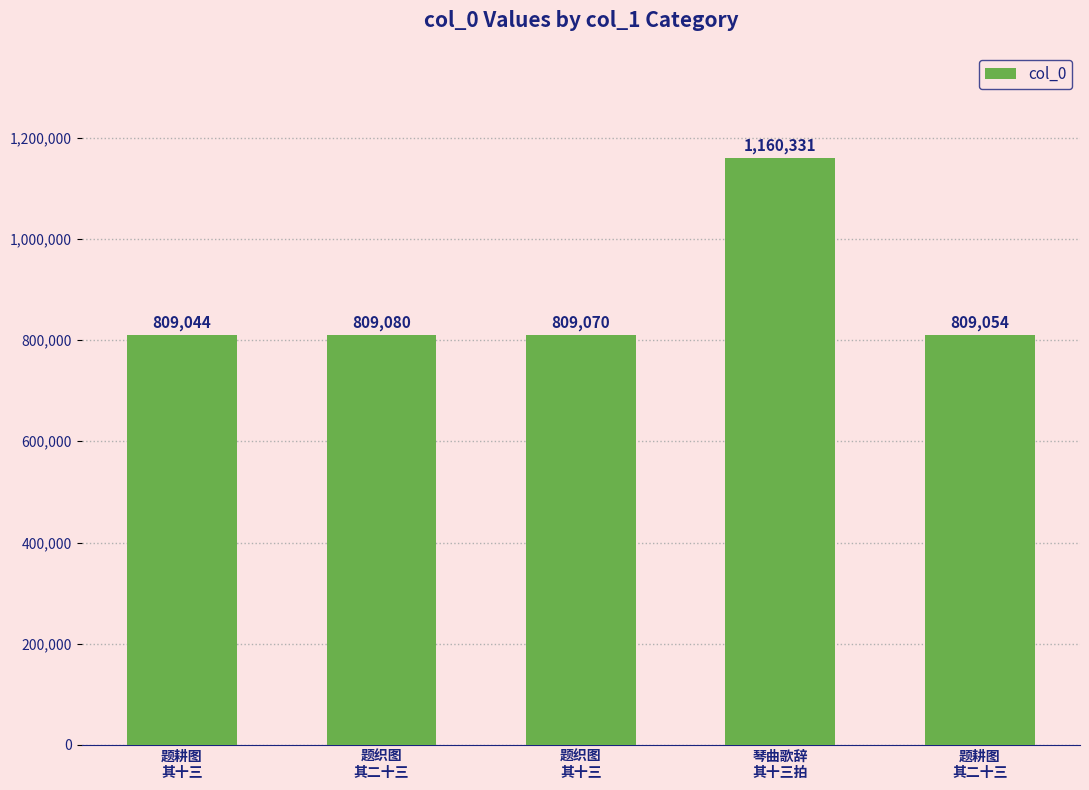

Are the bars horizontal?

No